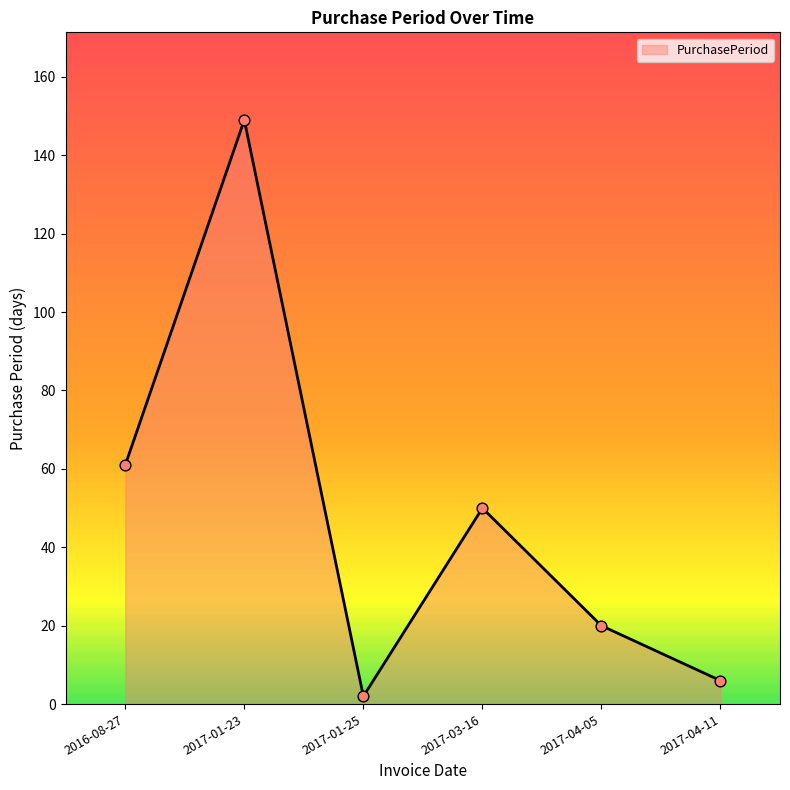

Approximately how many times larger is the value at 2017-03-16 compared to 2017-04-11?

8.3